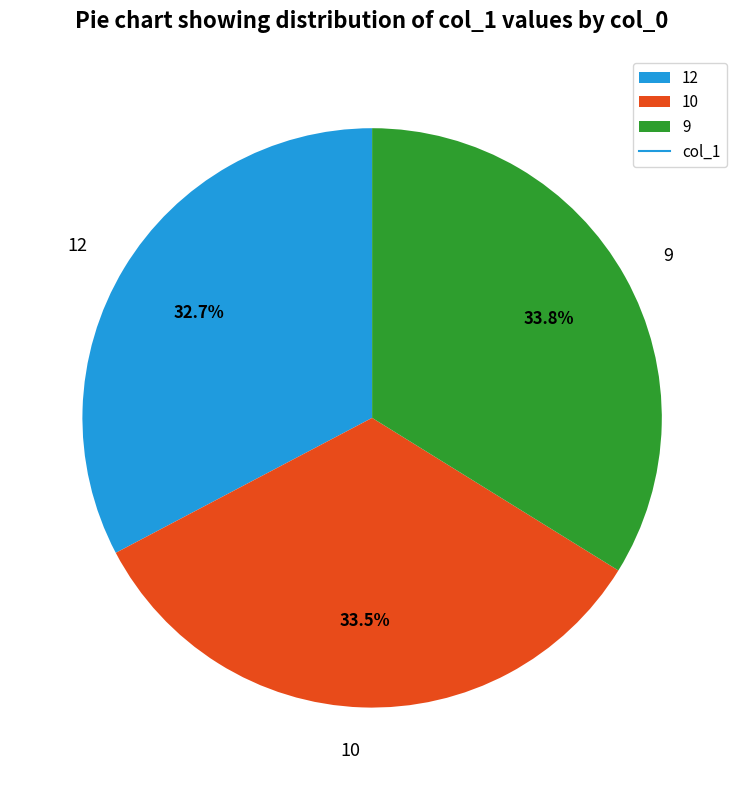

Combined, do 12 and 10 account for over 50%?

Yes